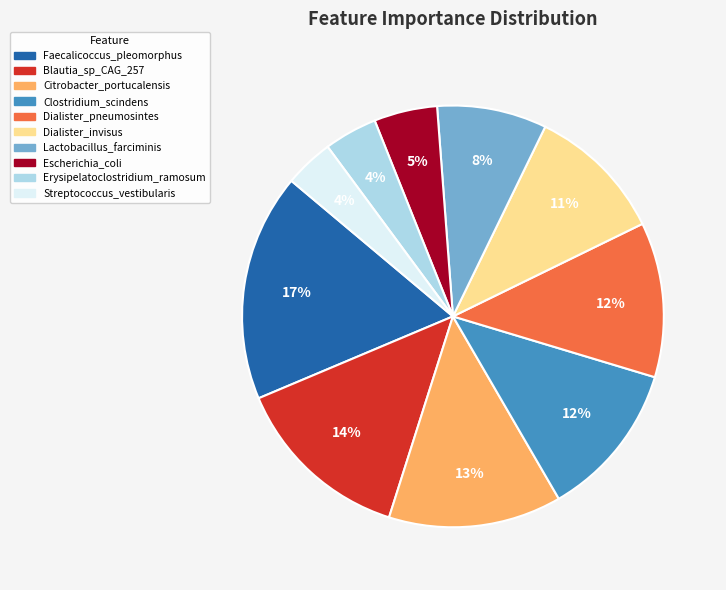

Which slice is the largest?

Faecalicoccus_pleomorphus